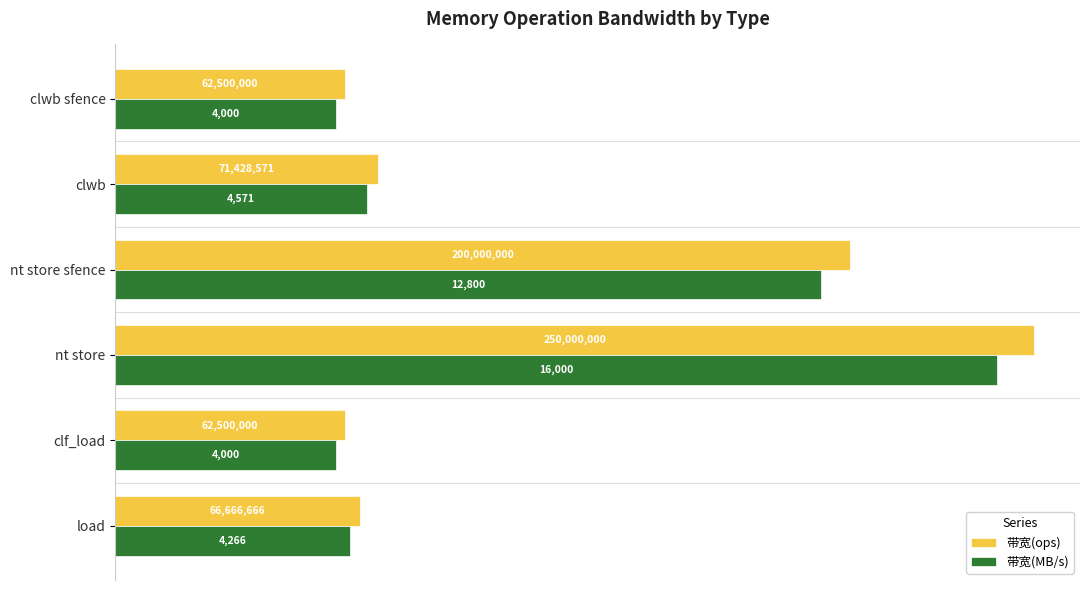

What is the average value of the 带宽(ops) series?

7923.3